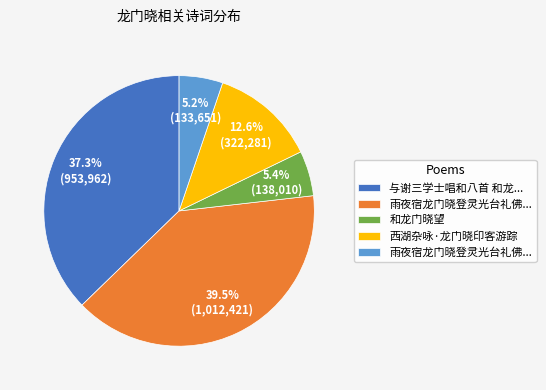

Is there any slice that represents more than half of the pie?

No